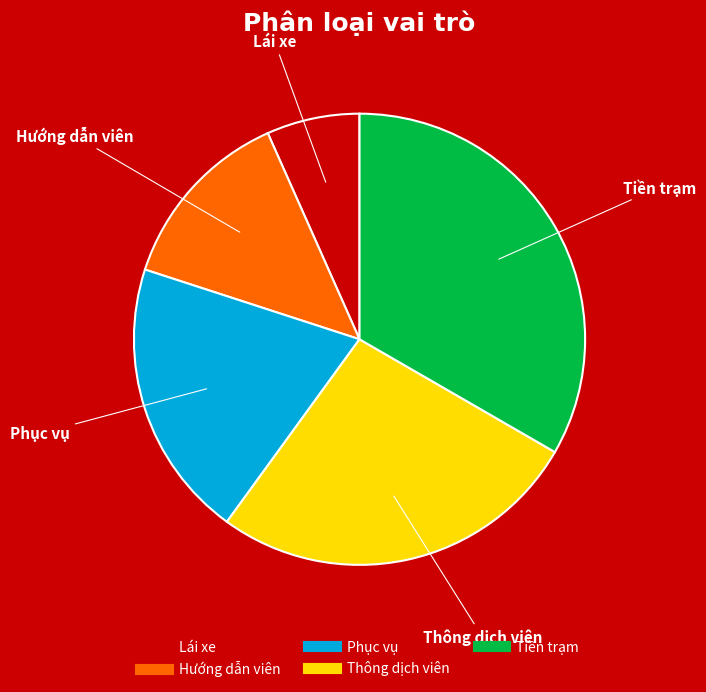

What is the largest slice in the pie chart?

Tiền trạm